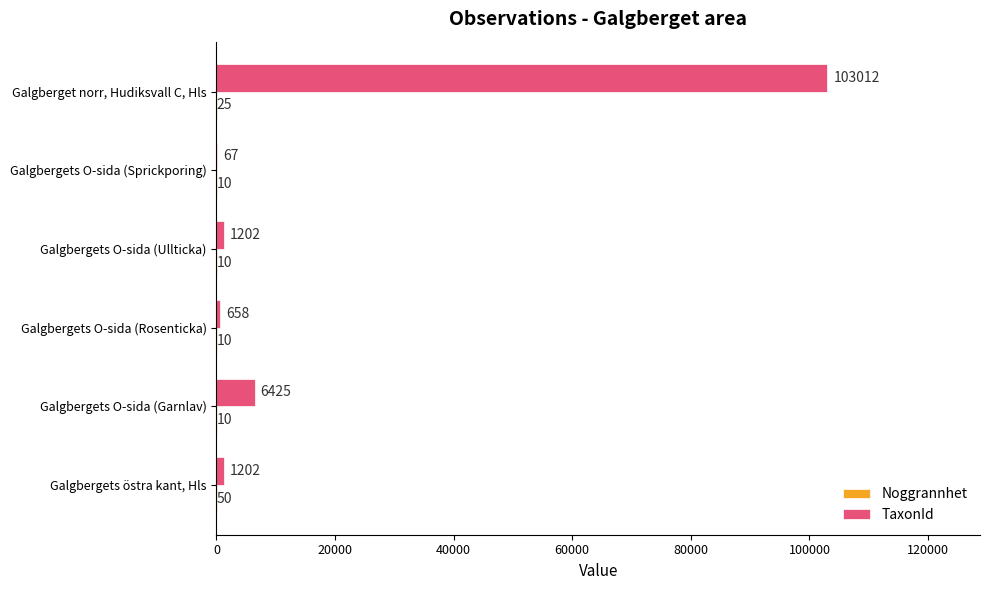

Which series changed the most between Galgbergets O-sida (Rosenticka) and Galgbergets O-sida (Sprickporing)?

TaxonId